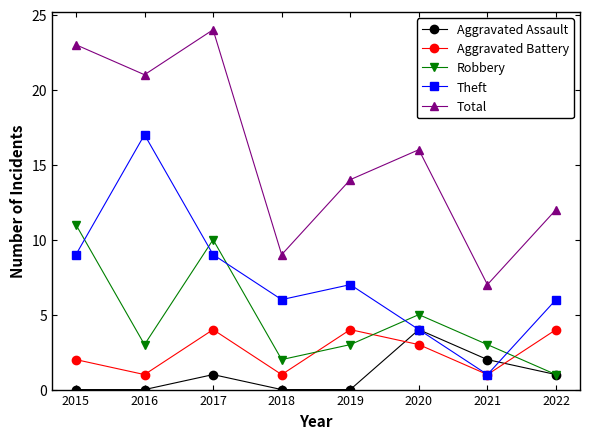

True or false: Theft and Aggravated Assault intersect in this chart.

True